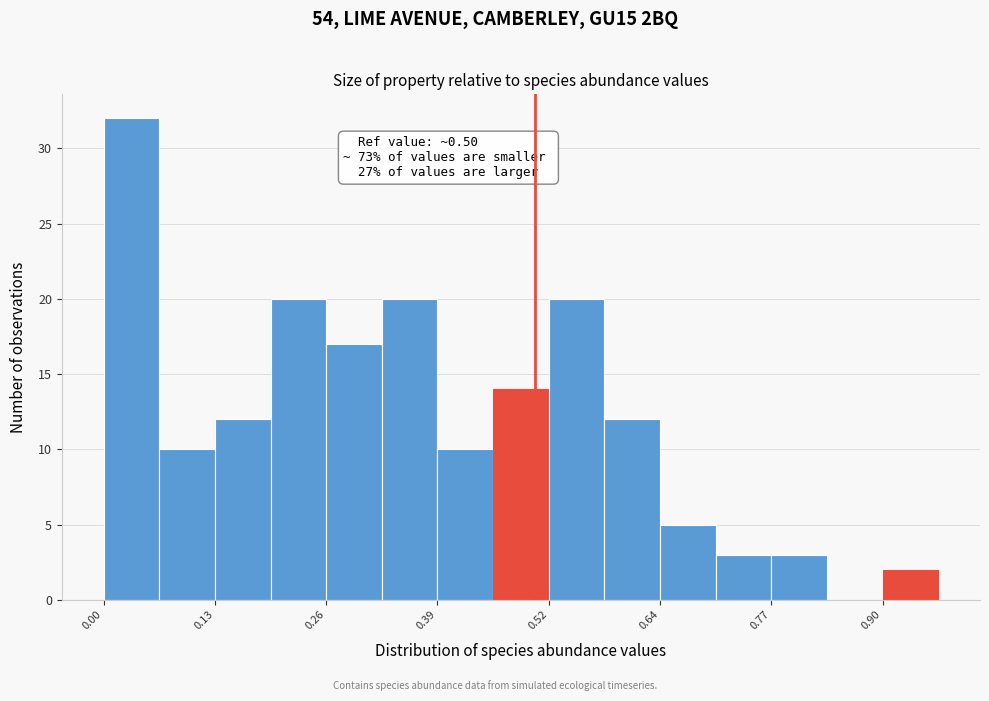

Read against the x-axis, roughly where is the centre of the tallest bar?

0.04